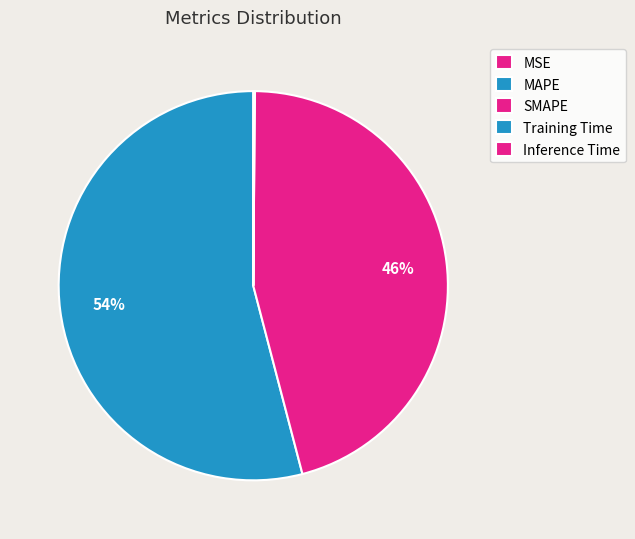

To the nearest percent, what portion does MAPE represent?

54%